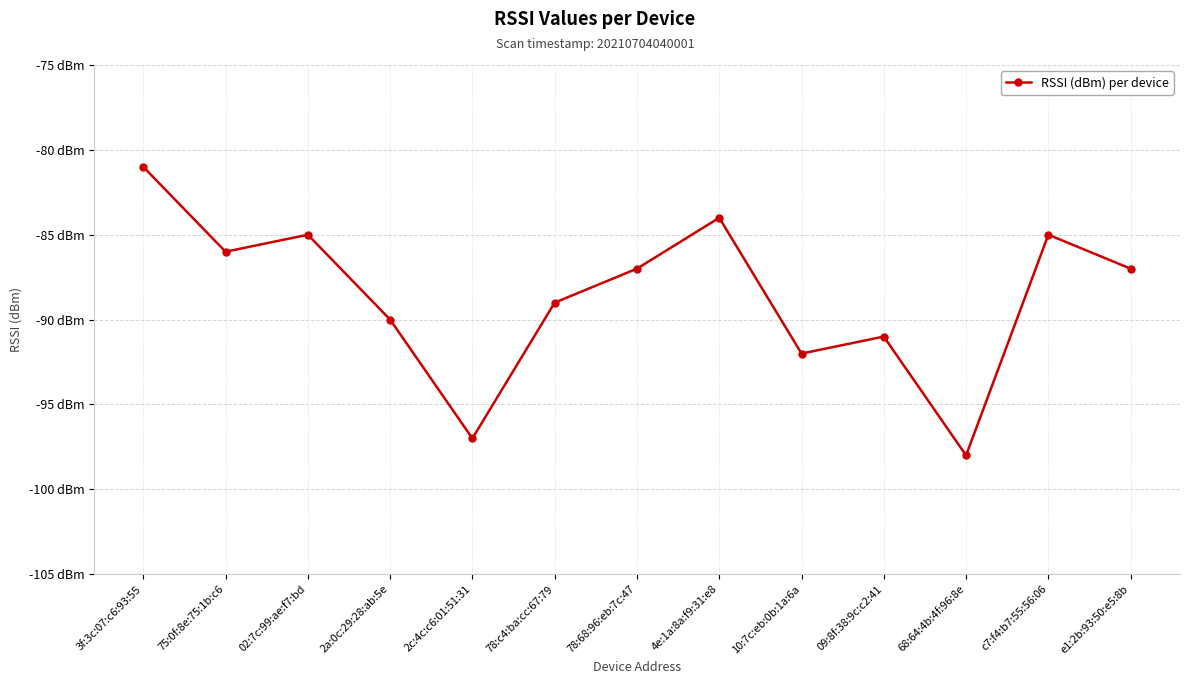

Is this an area chart (filled region under the line)?

No